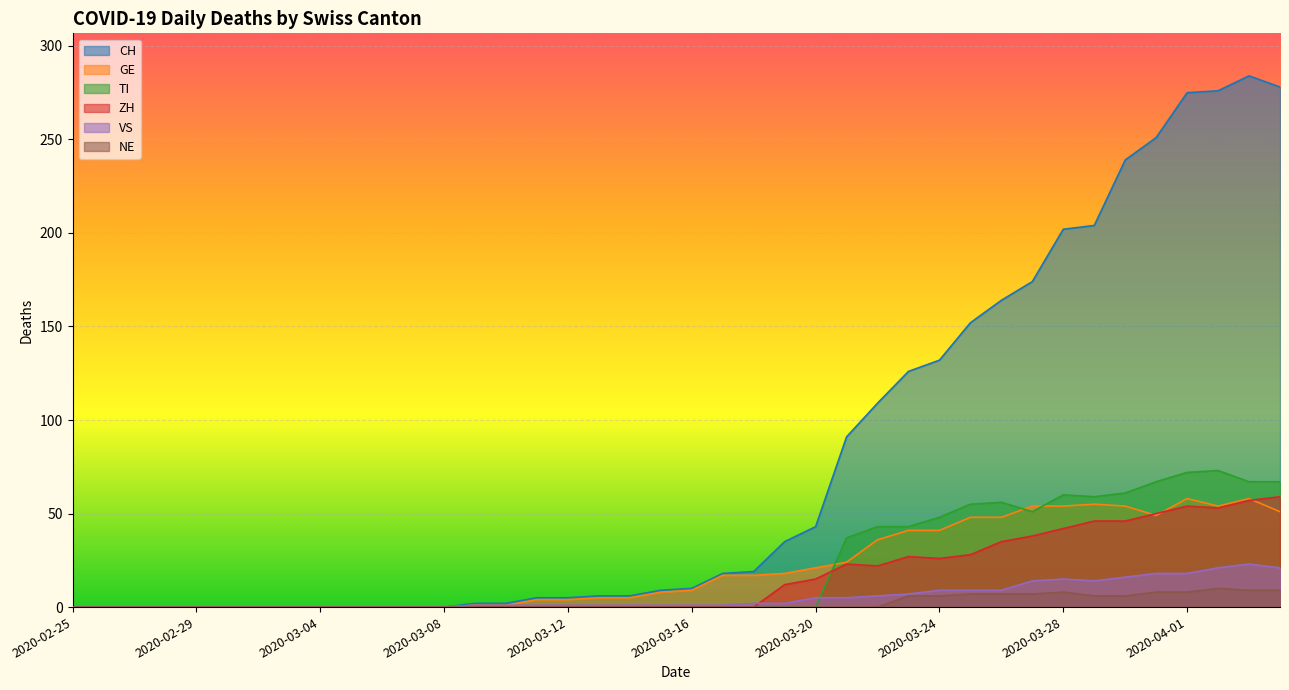

Is the value of TI at 2020-02-26 greater than the value of GE at 2020-03-30?

No